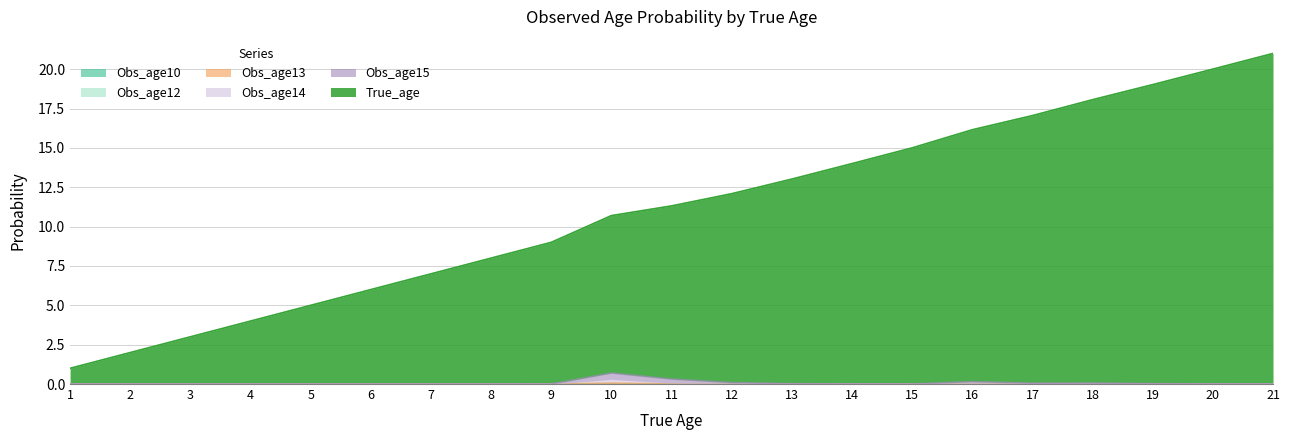

What is the total value across all series at 3?

3.0